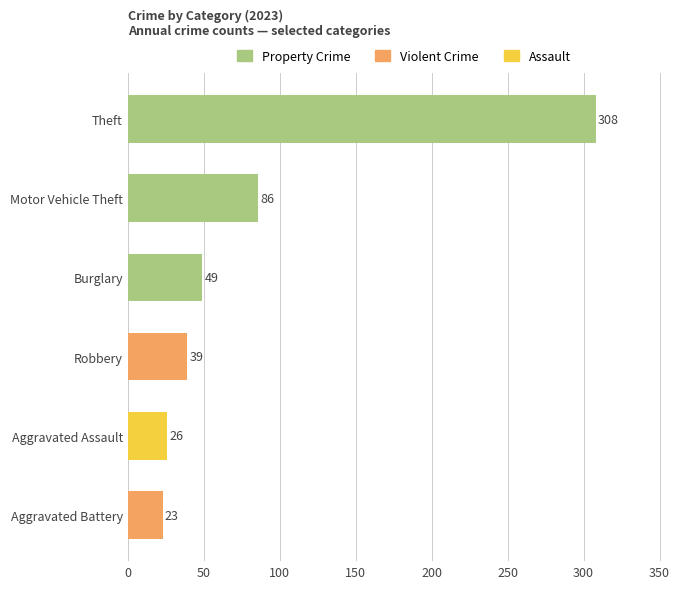

What is the greatest value displayed?

308